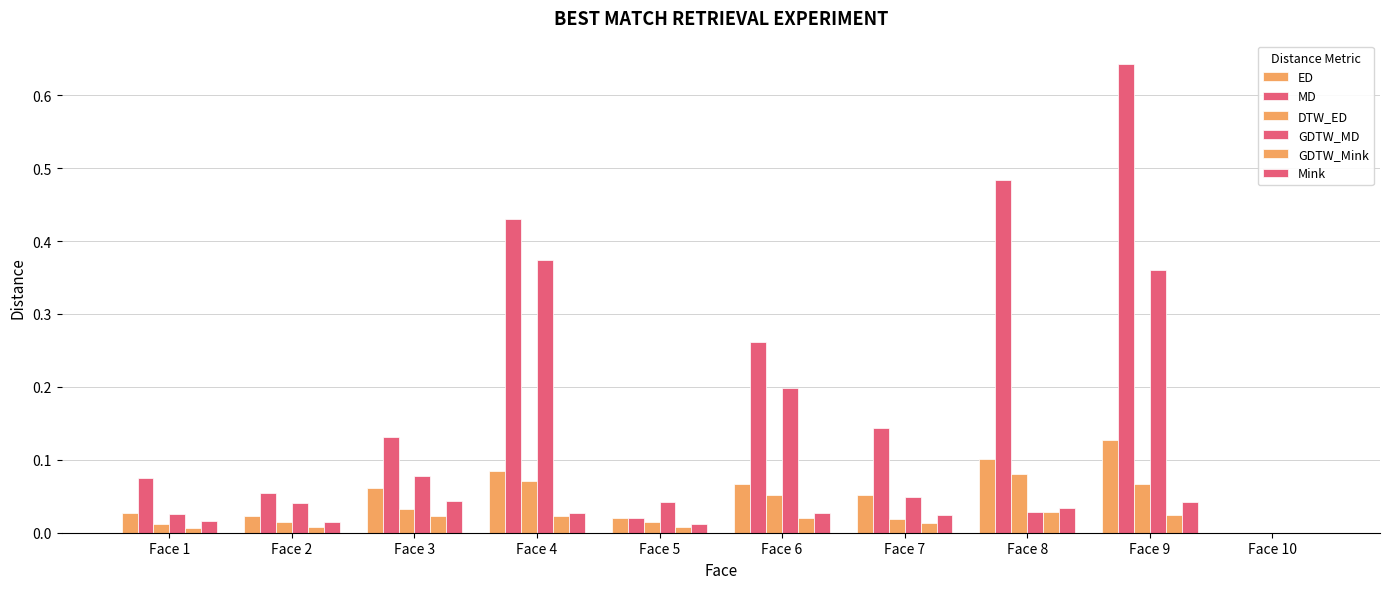

Is the value of GDTW_Mink at Face 5 greater than the value of MD at Face 8?

No